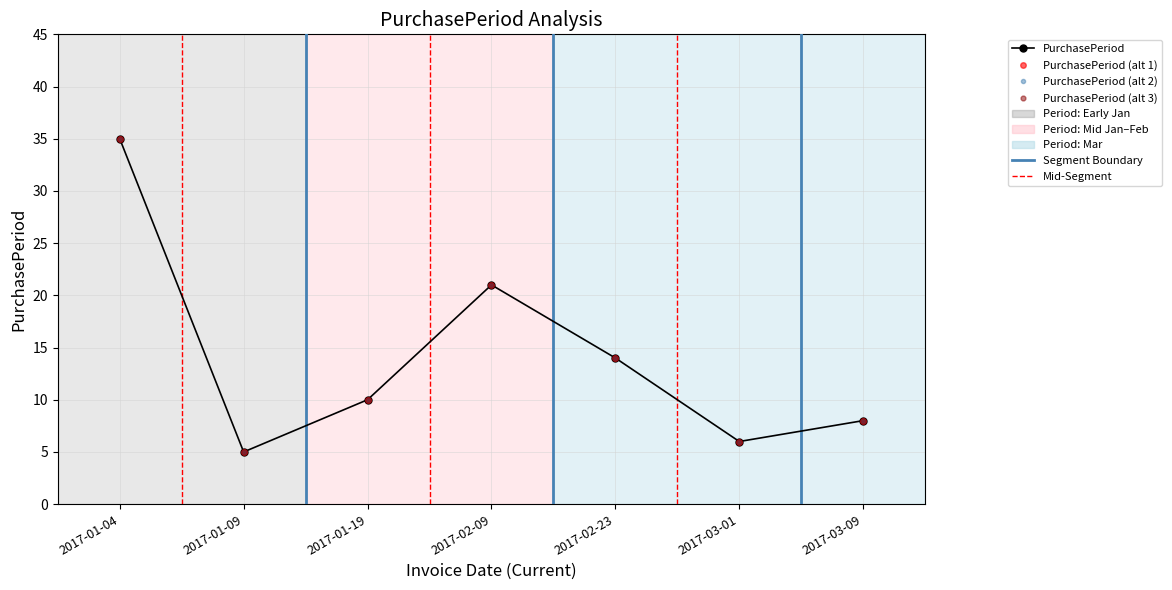

Does the chart display data point markers on the line(s)?

Yes